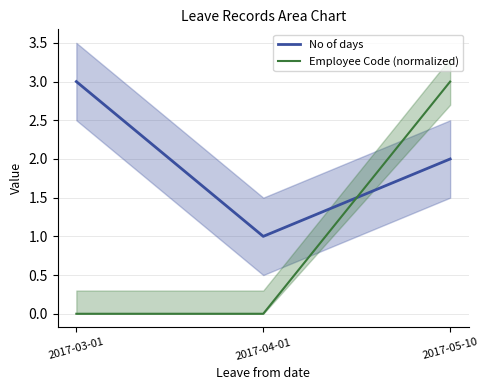

Which series has the largest range (max minus min)?

Employee Code (normalized)